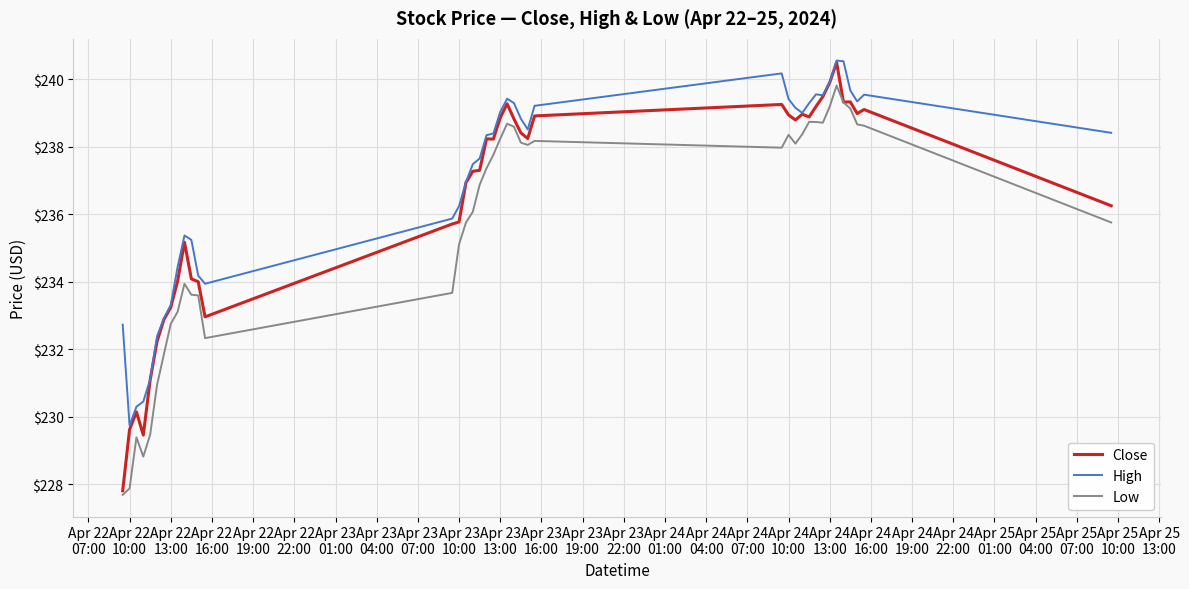

List the series in order of their overall mean, highest first.

High, Close, Low